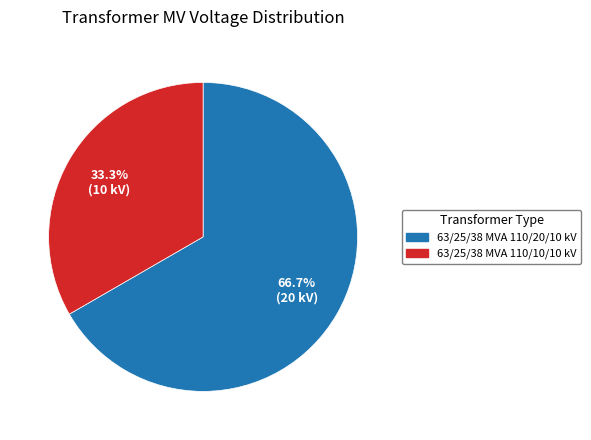

To the nearest percent, what is the difference between the 63/25/38 MVA 110/20/10 kV and 63/25/38 MVA 110/10/10 kV slice percentages?

33%